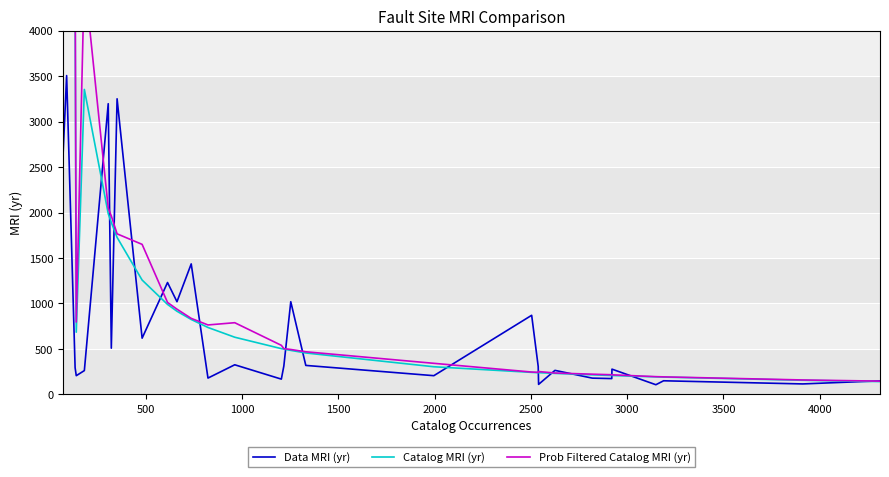

What are all the series names shown in the legend?

Data MRI (yr), Catalog MRI (yr), Prob Filtered Catalog MRI (yr)